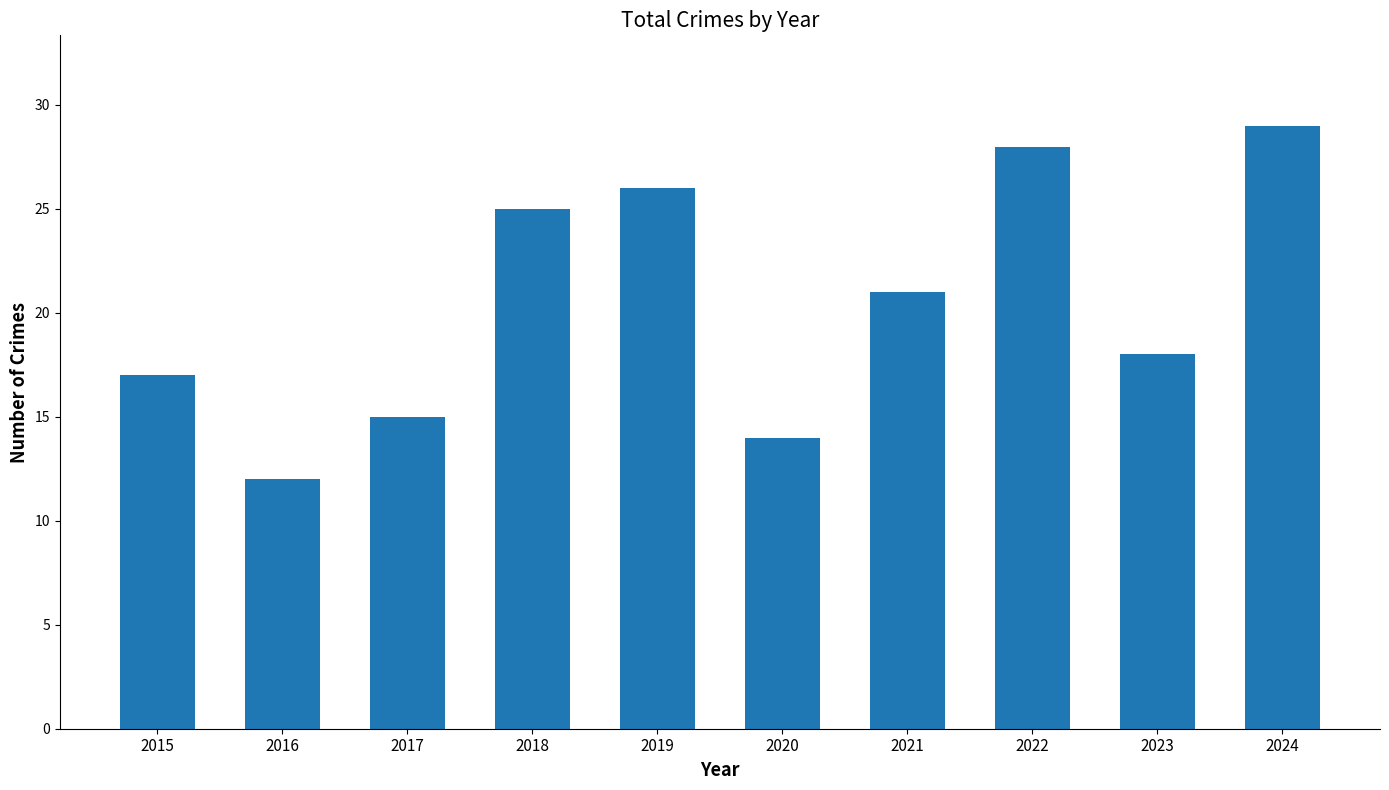

At which label does the data first exceed 21?

2018